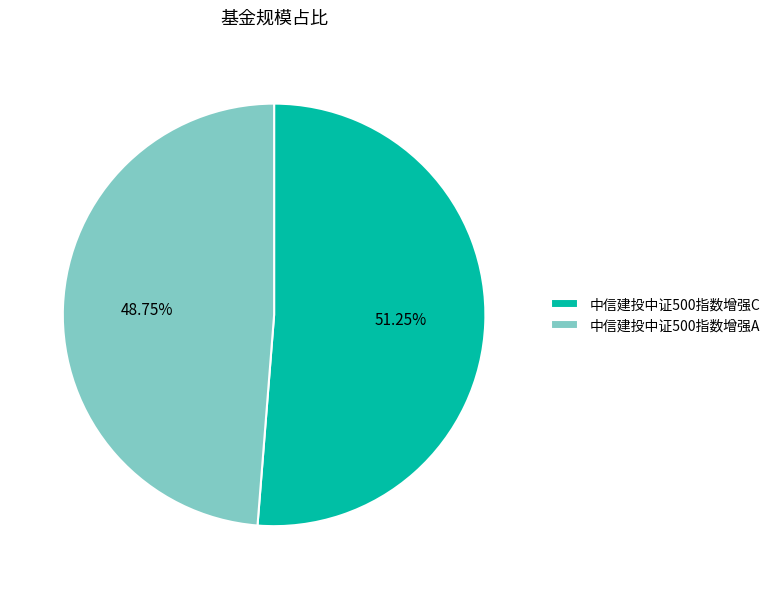

What percentage is the 中信建投中证500指数增强C slice, to the nearest percent?

51%